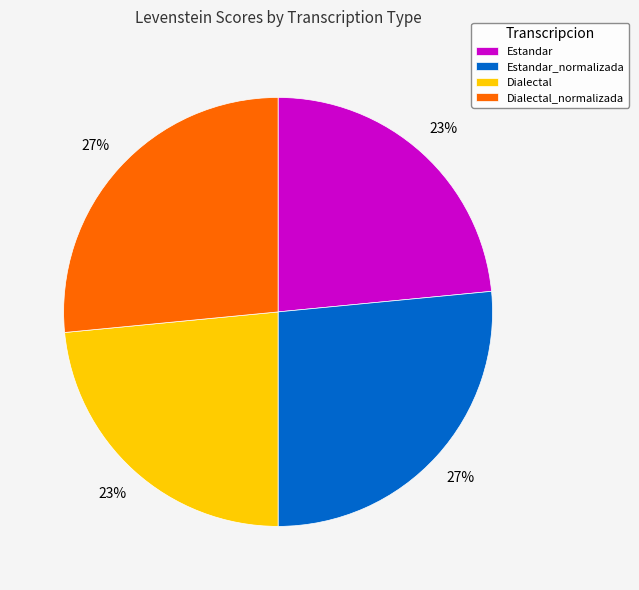

Is Dialectal_normalizada the majority of the pie?

No